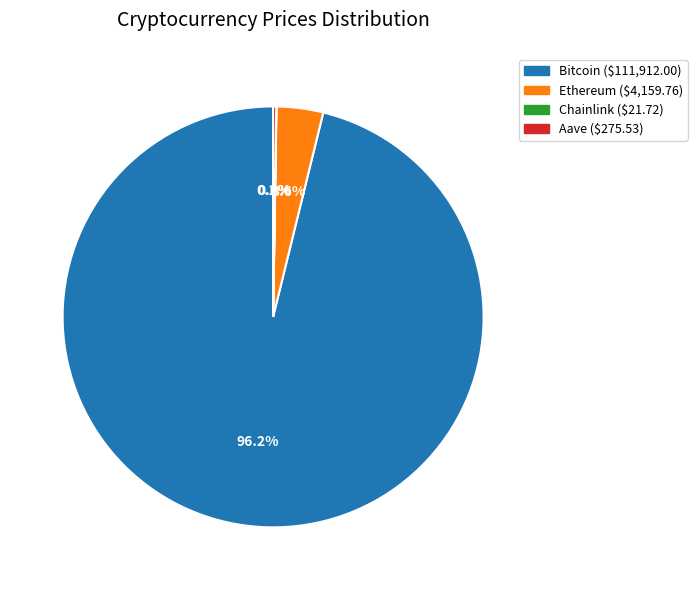

Which slice is the largest?

Bitcoin